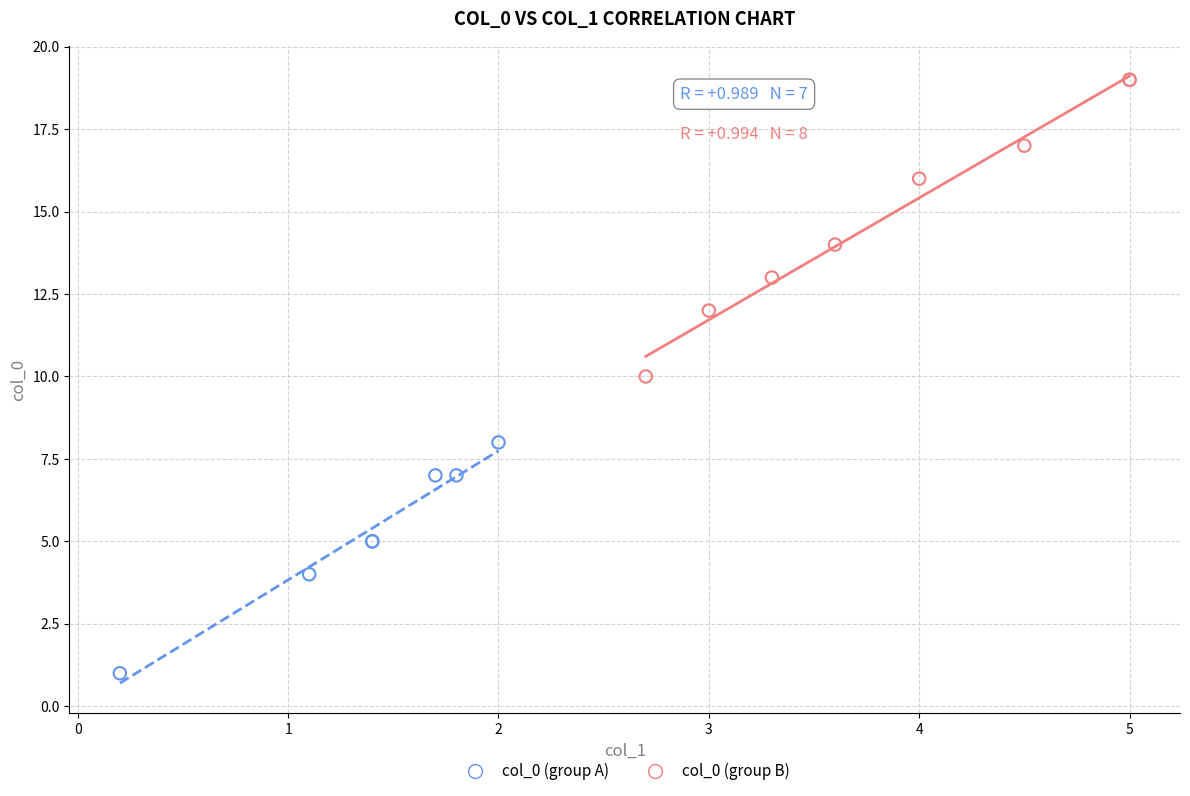

Which series contains the lowest Y value?

col_0 (group A)